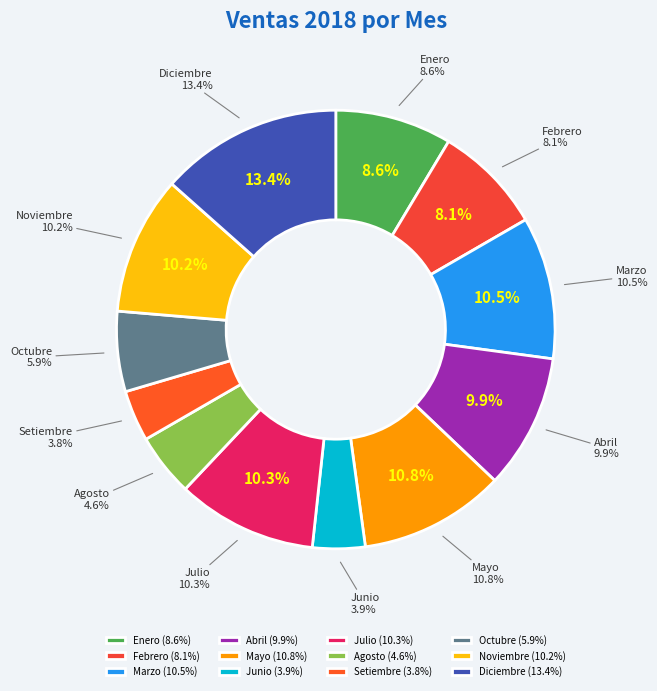

Combined, what portion of the pie is Marzo and Diciembre?

23.9%